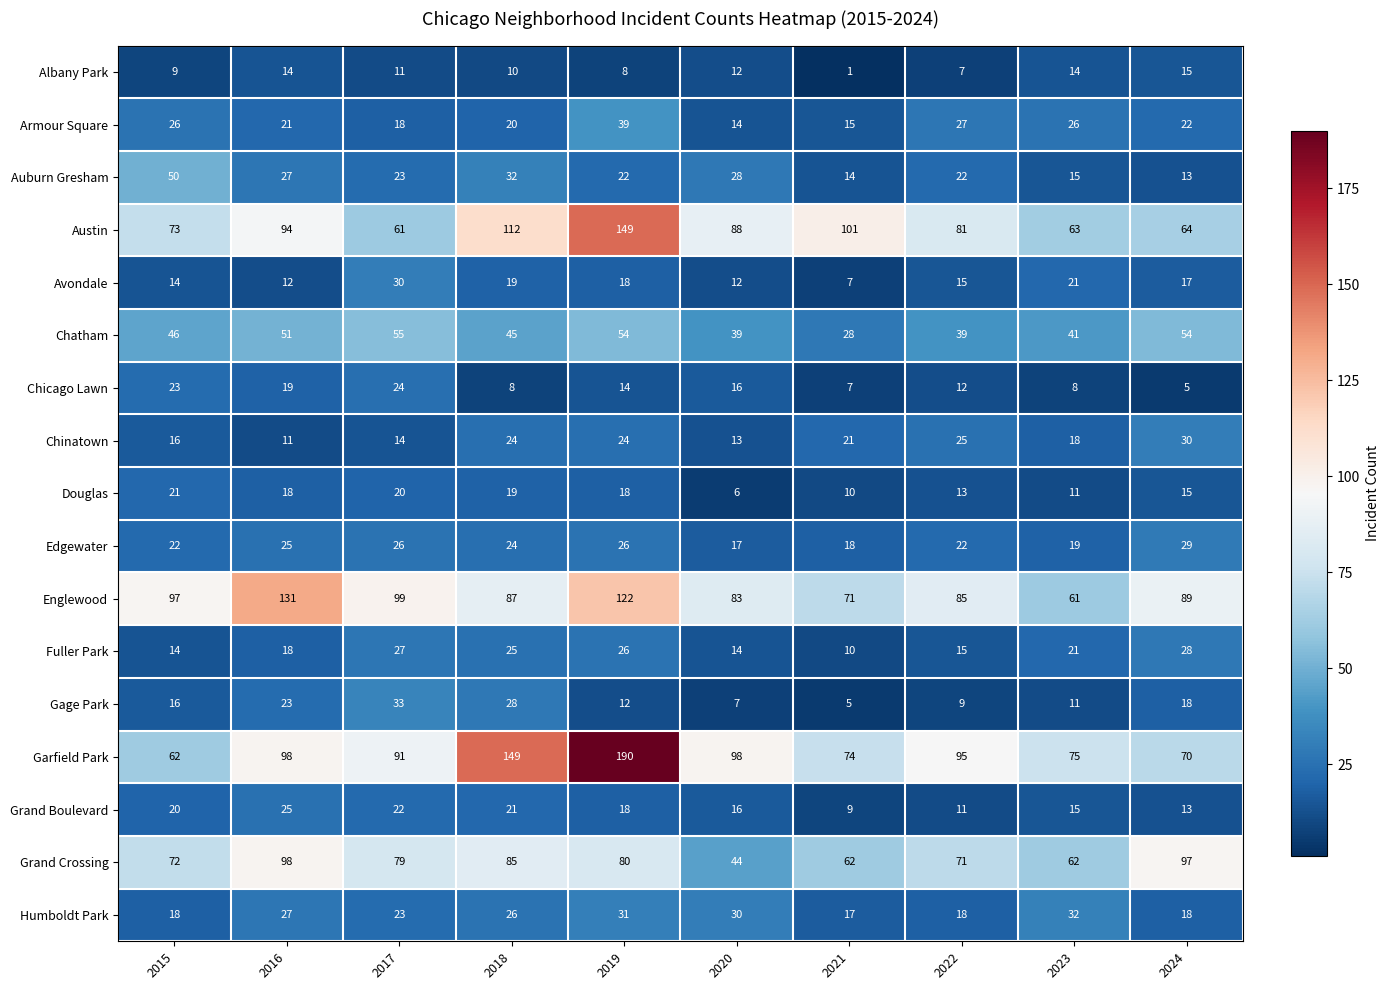

What is the total value across all series at 2024?

597